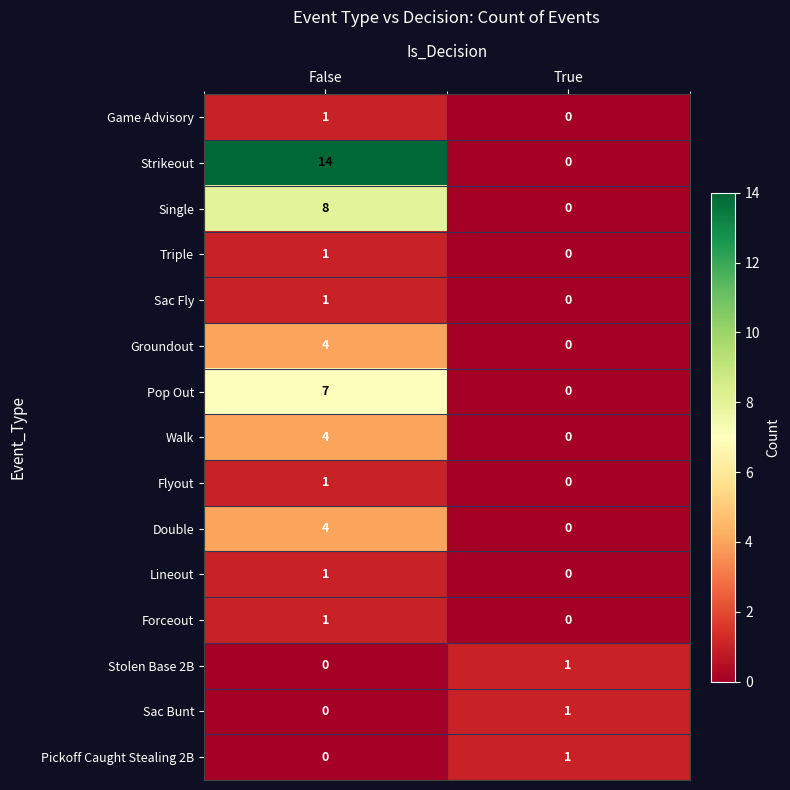

True or false: Walk has a value of 2 at False.

False